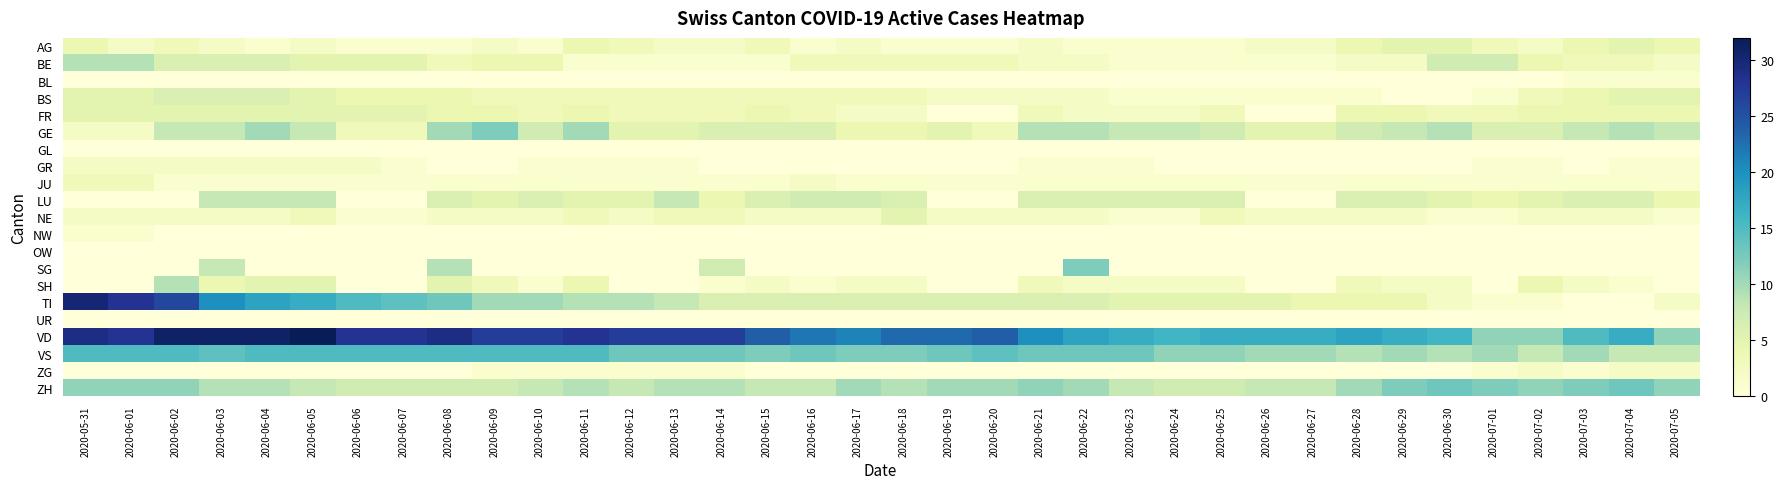

What is the difference between the highest and lowest values at 2020-06-09?

27